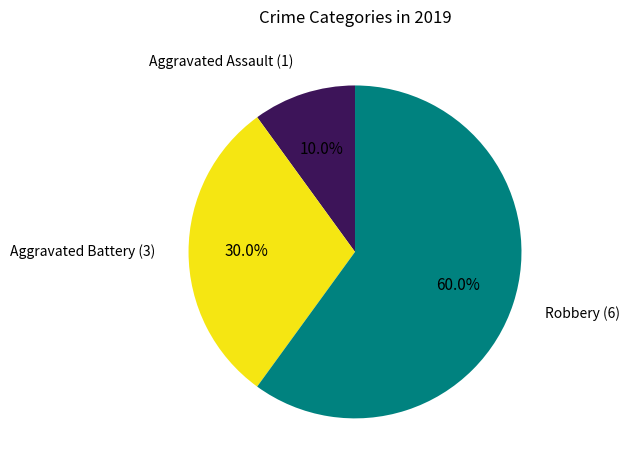

To the nearest percent, what is the average slice percentage?

33%